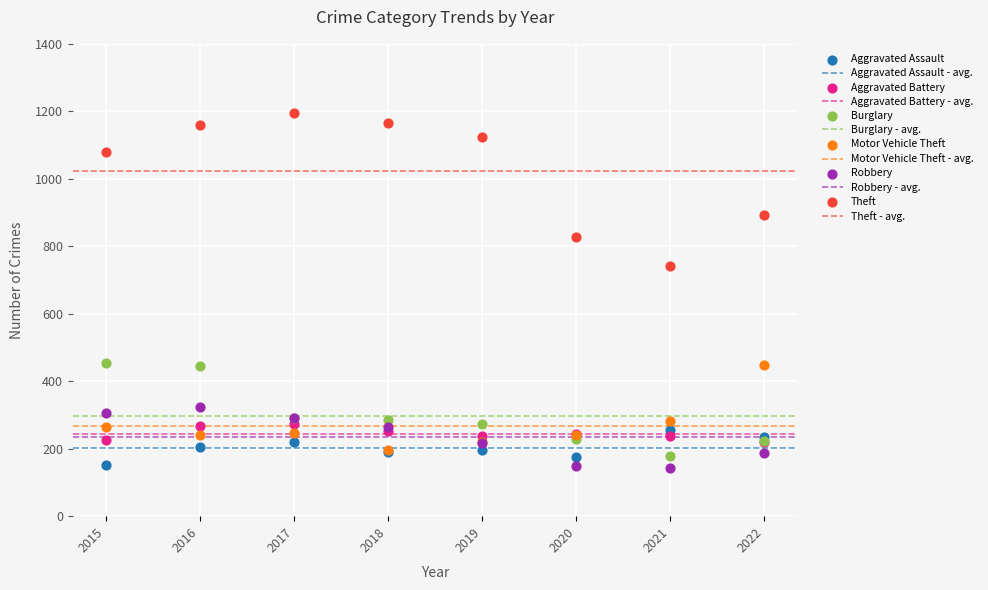

Across all series, what Y value is closest to 669?

741